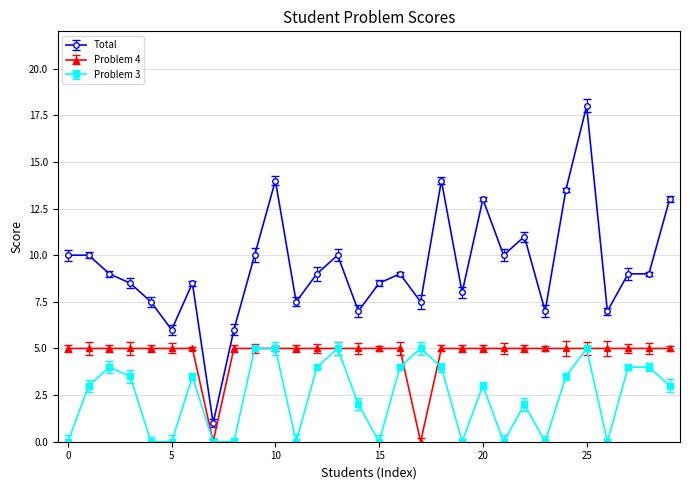

True or false: Problem 3 and Total intersect in this chart.

False